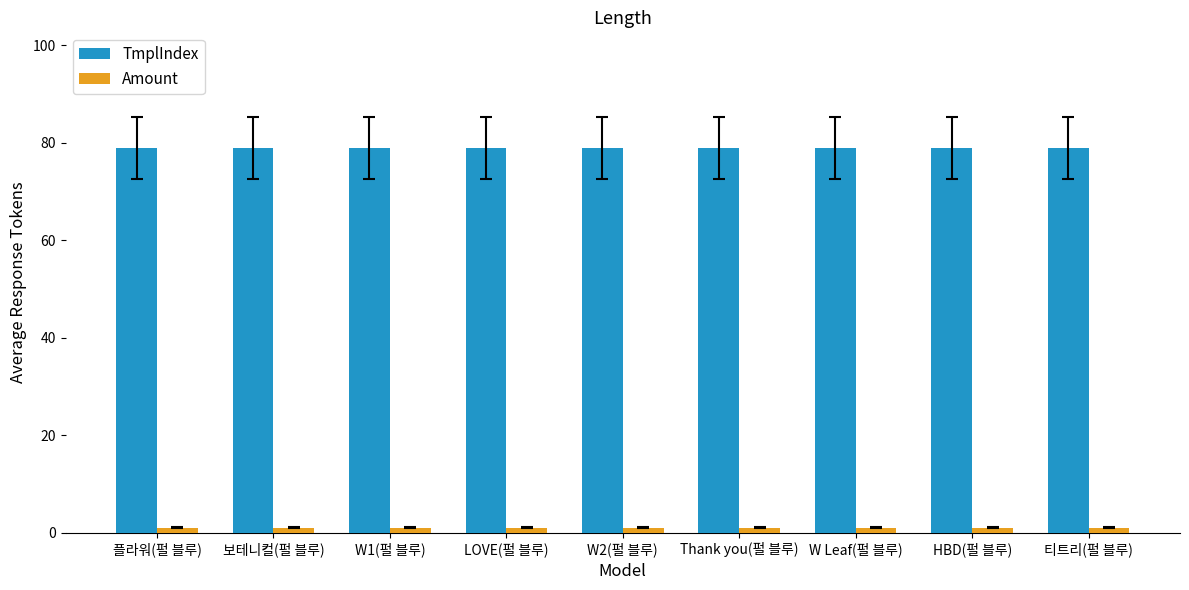

How many bars are there in each group?

2